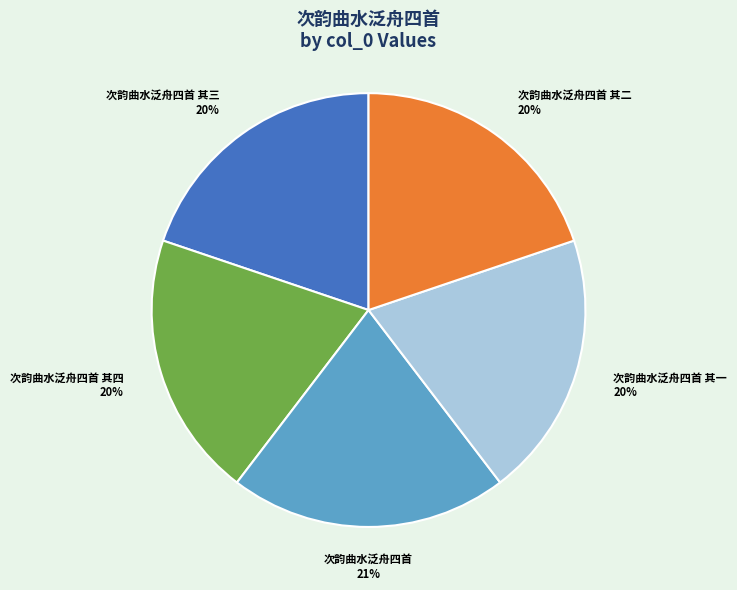

What is the largest slice in the pie chart?

次韵曲水泛舟四首